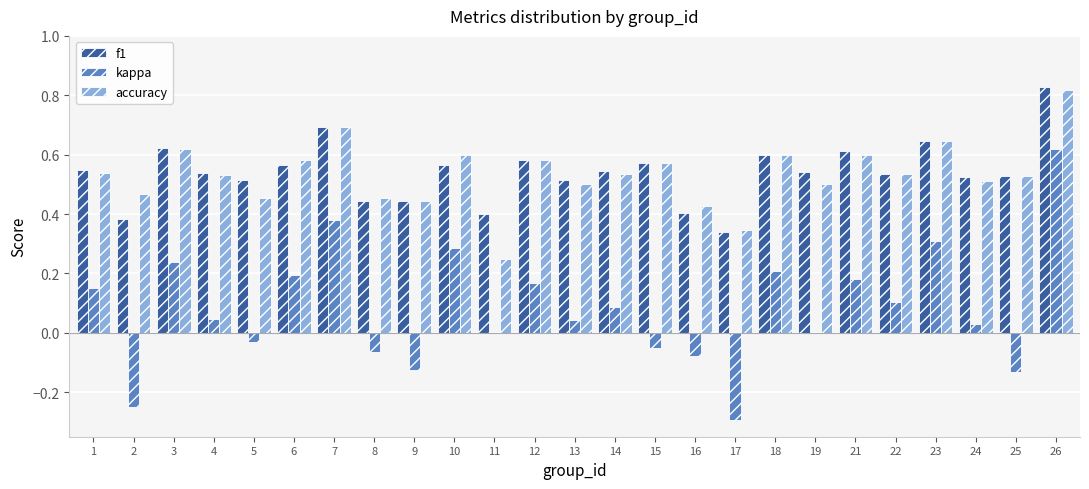

Is the value of accuracy at 25 greater than the value of kappa at 22?

Yes